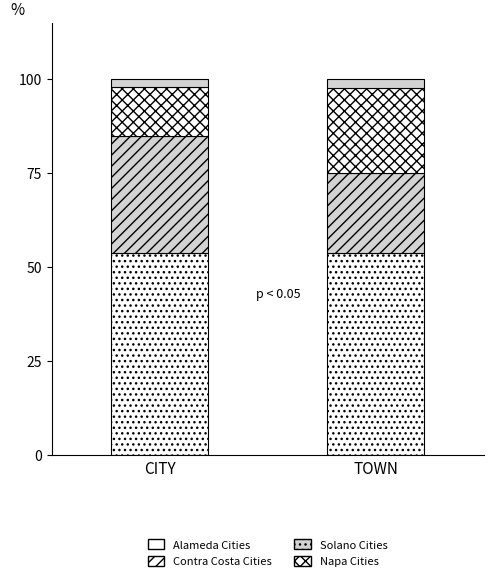

Which series changed the most between CITY and TOWN?

Contra Costa Cities